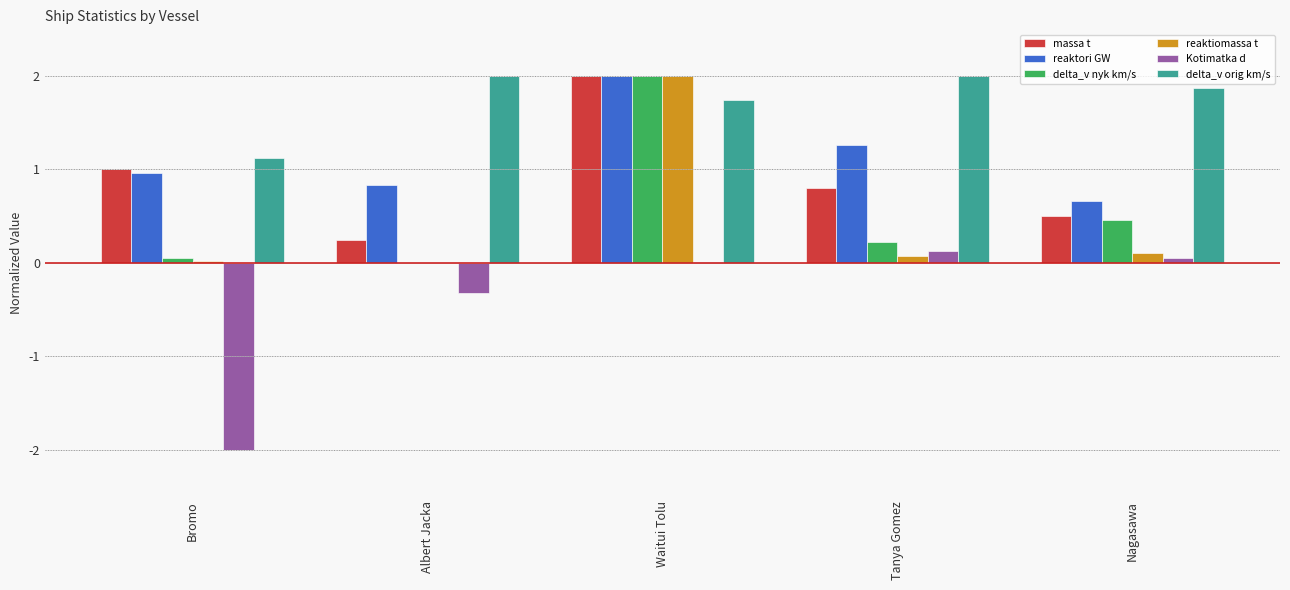

Does the chart contain stacked bars?

No